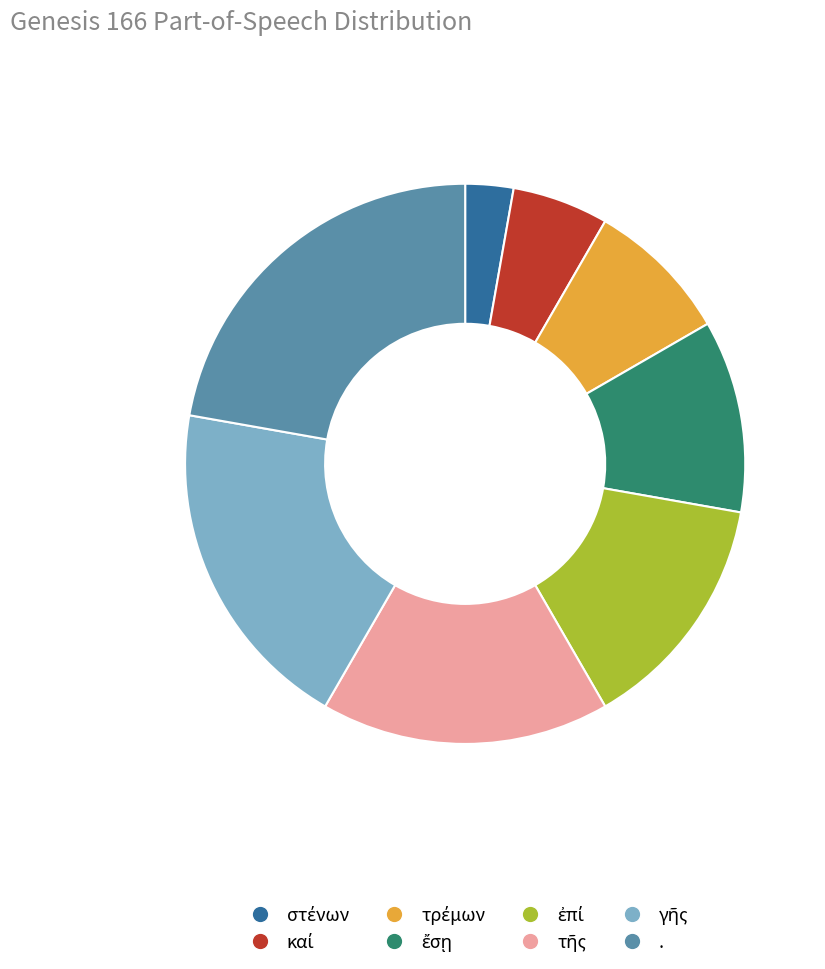

Is it true that . is 16% of the pie?

False